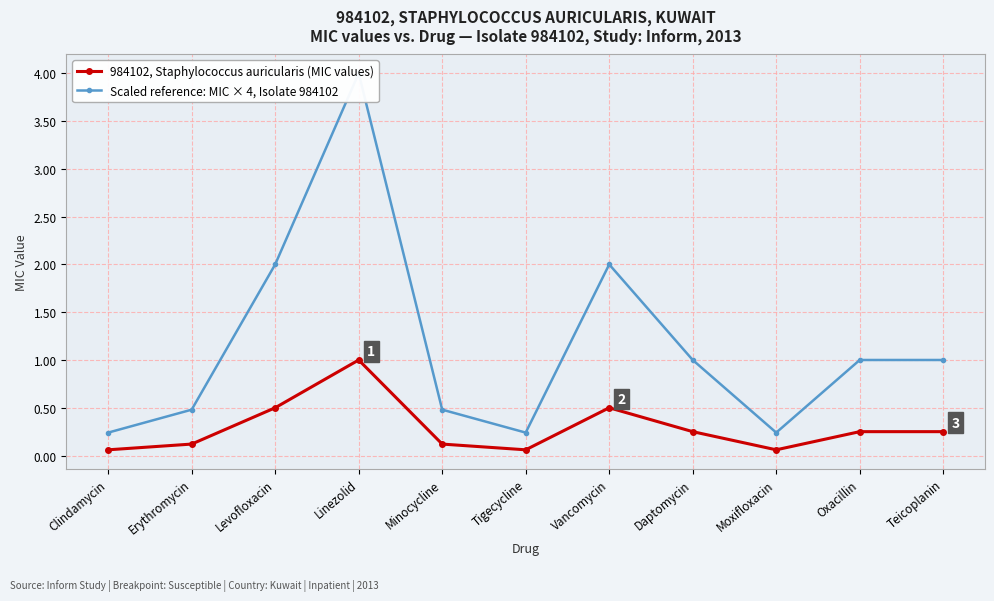

True or false: 984102, Staphylococcus auricularis (MIC values) has a value of 0.4 at Oxacillin.

False